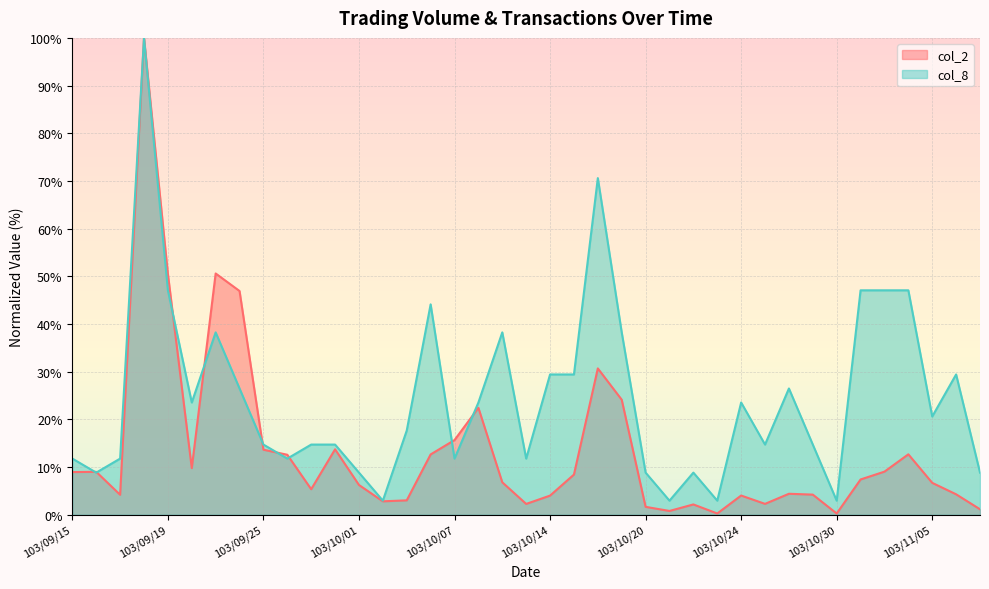

Read the col_2 value at 103/10/16.

30.7